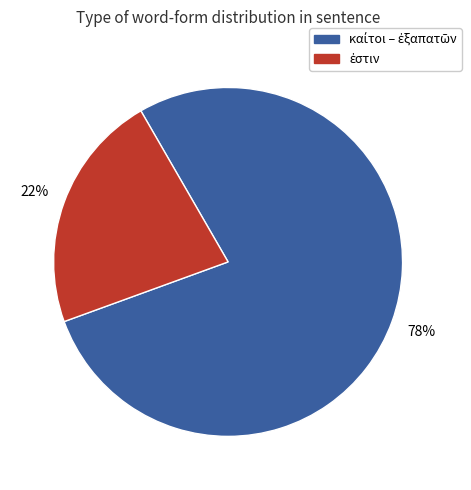

Is there any slice that represents more than half of the pie?

Yes